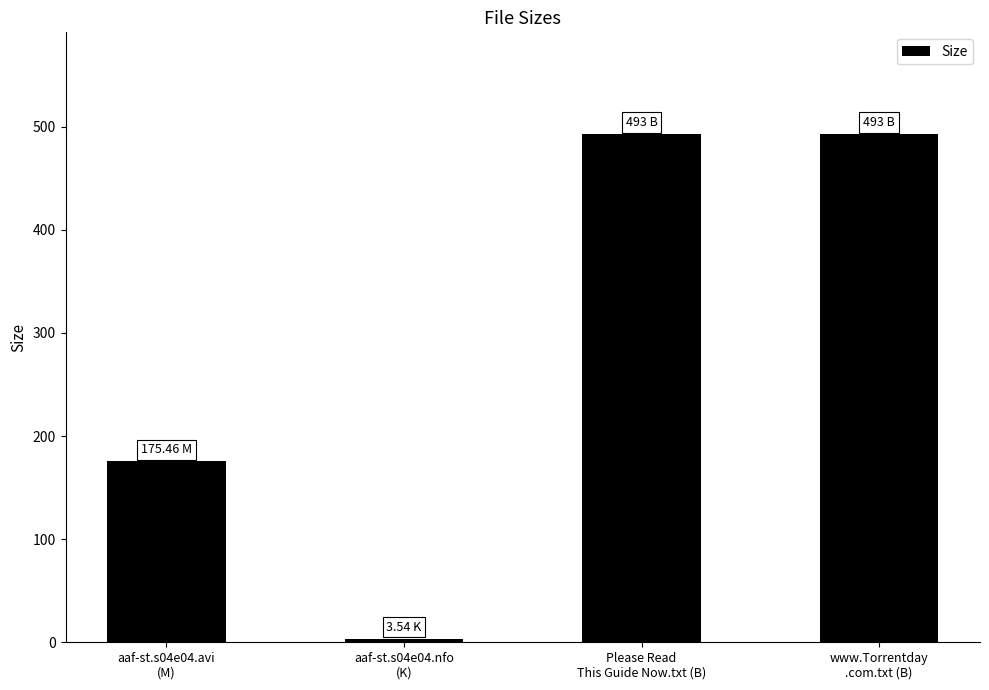

What is the difference between the maximum and second lowest values?

317.5